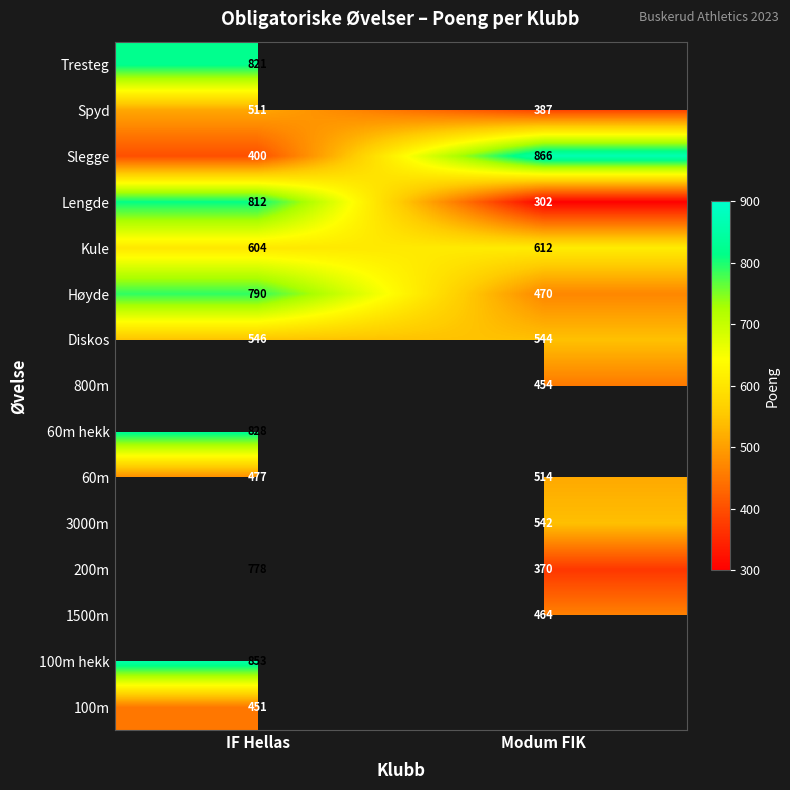

What is the highest value of the Spyd series?

511